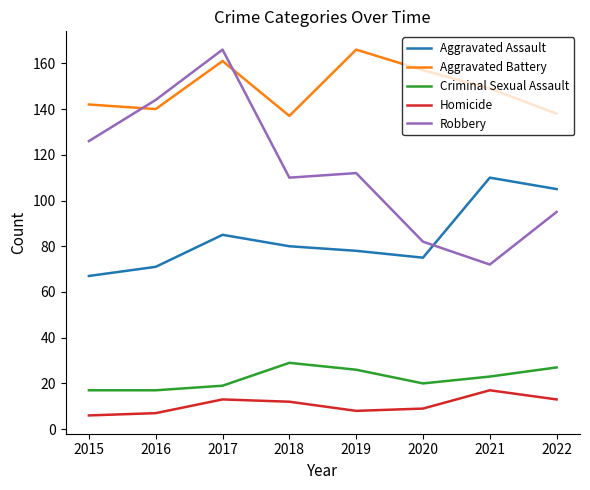

True or false: Homicide and Aggravated Battery intersect in this chart.

False